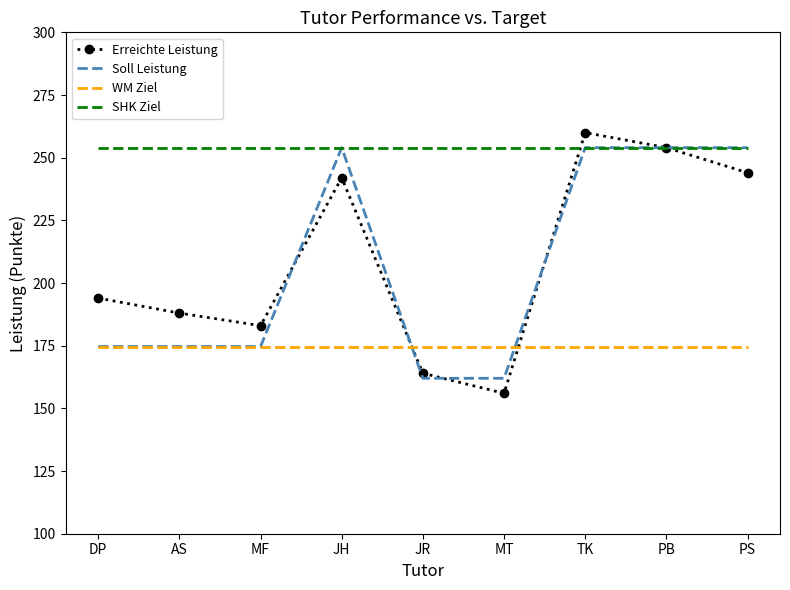

Which series has the largest range (max minus min)?

Erreichte Leistung